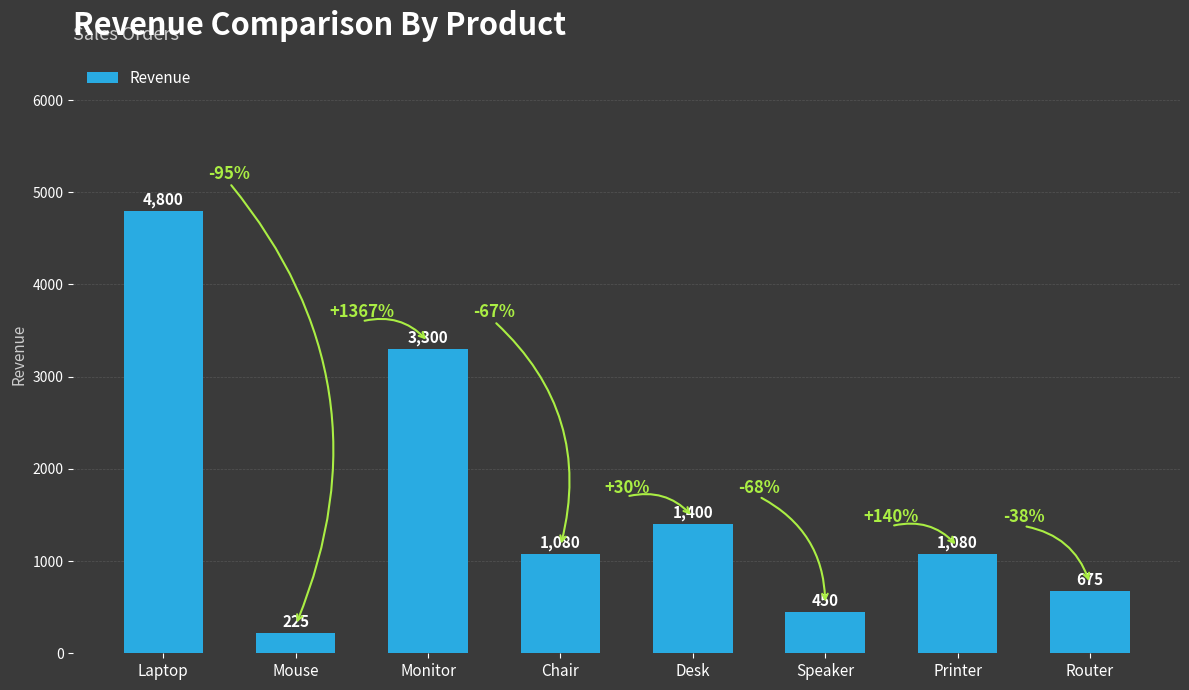

Count the number of categories in the chart.

8